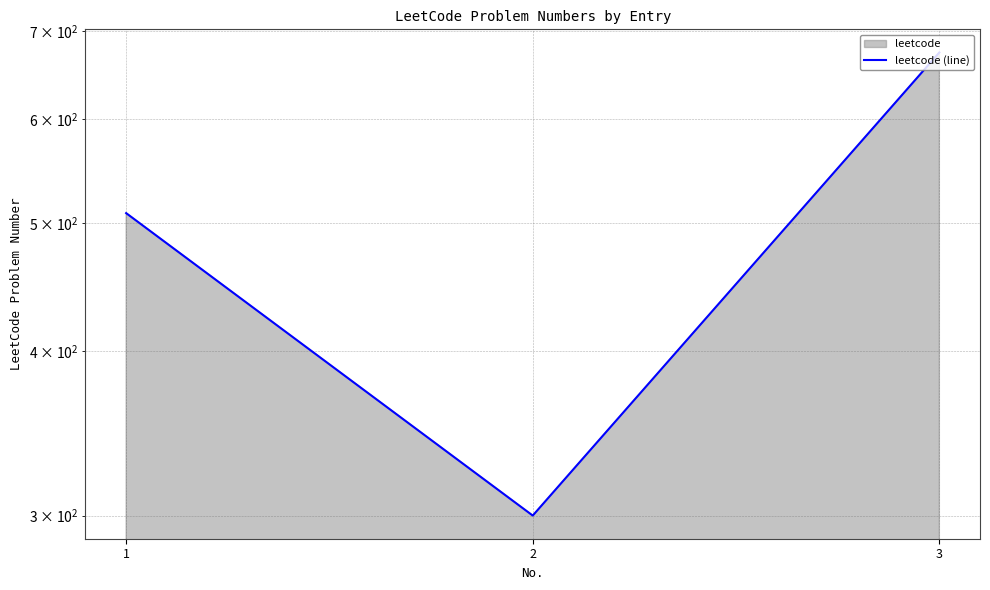

What is the greatest value displayed?

674